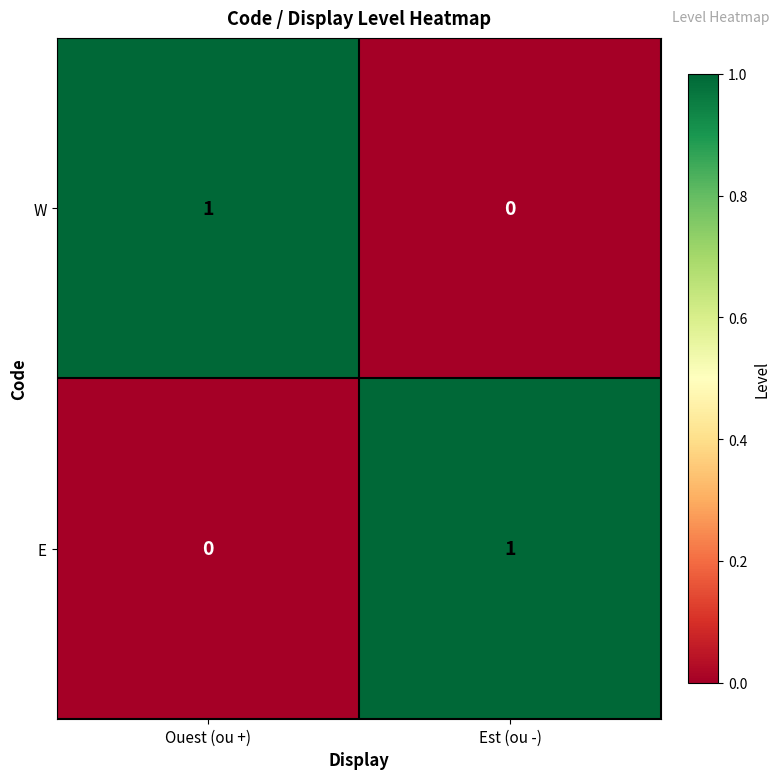

How many values in W are above zero?

1